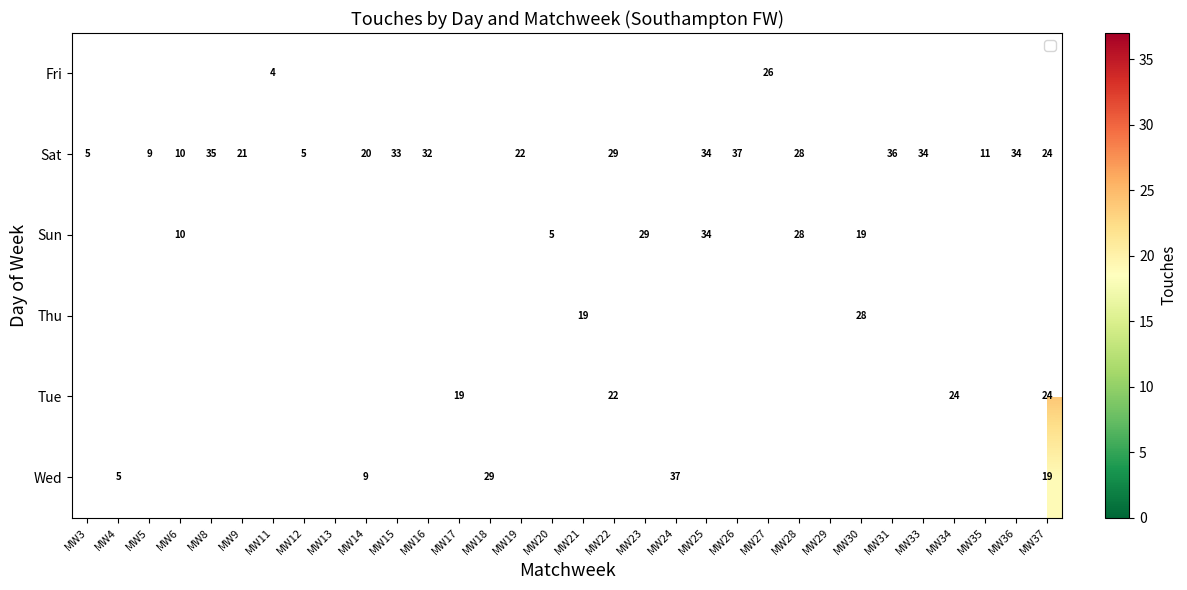

Which series has the widest spread of values?

Sat